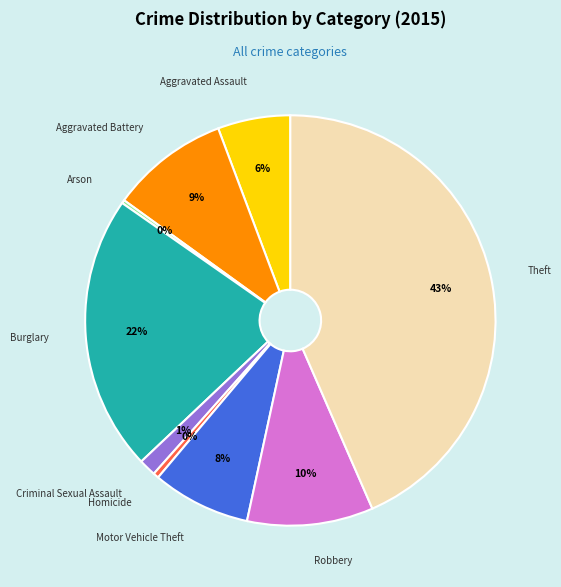

What is the ratio of the value at Motor Vehicle Theft to the value at Burglary?

0.4